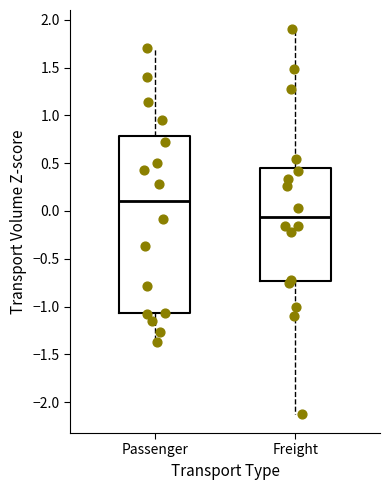

Reading left to right, transcribe this box plot: for each box, give where its median line is, the range the box spans, and where its two whiskers end, as read against the y-axis. The values are not printed on the chart, so give them approximately, as read against the axis.

Passenger: median 0.10, box -1.05 to 0.80, whiskers -1.35 to 1.70
Freight: median -0.05, box -0.75 to 0.45, whiskers -2.10 to 1.90